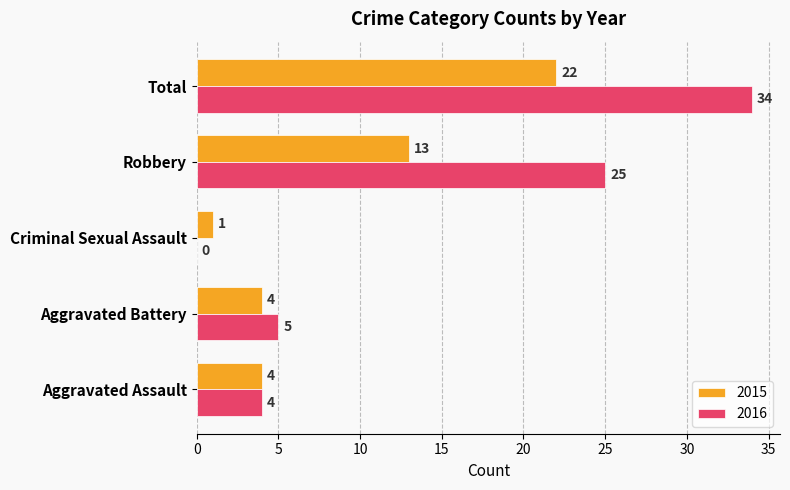

What is the sum of all 2015 values?

44